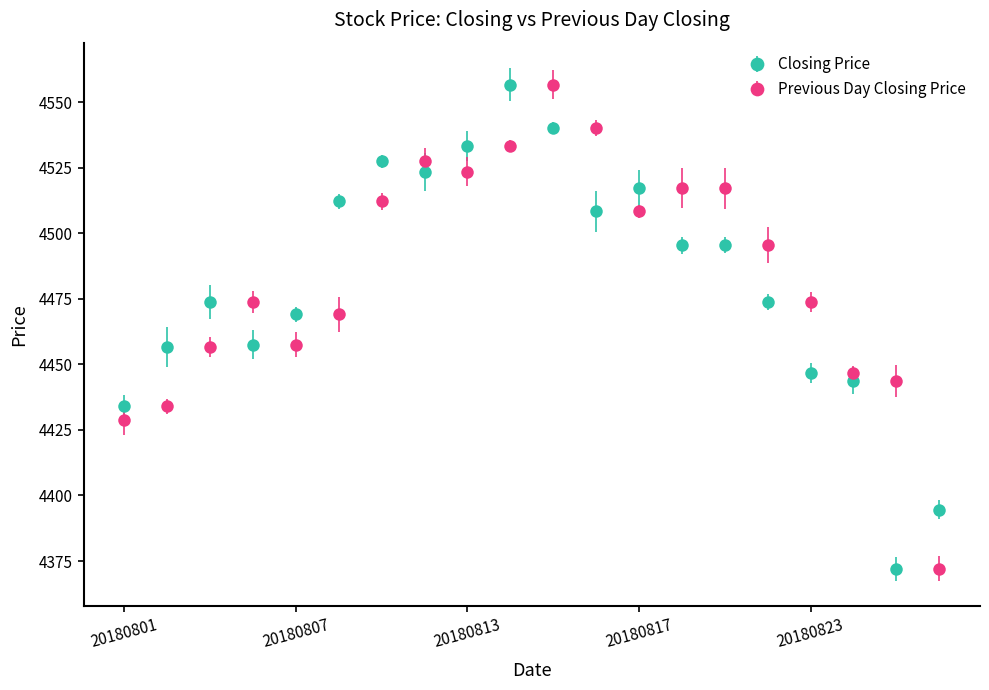

At how many categories does at least one series exceed 4425?

19